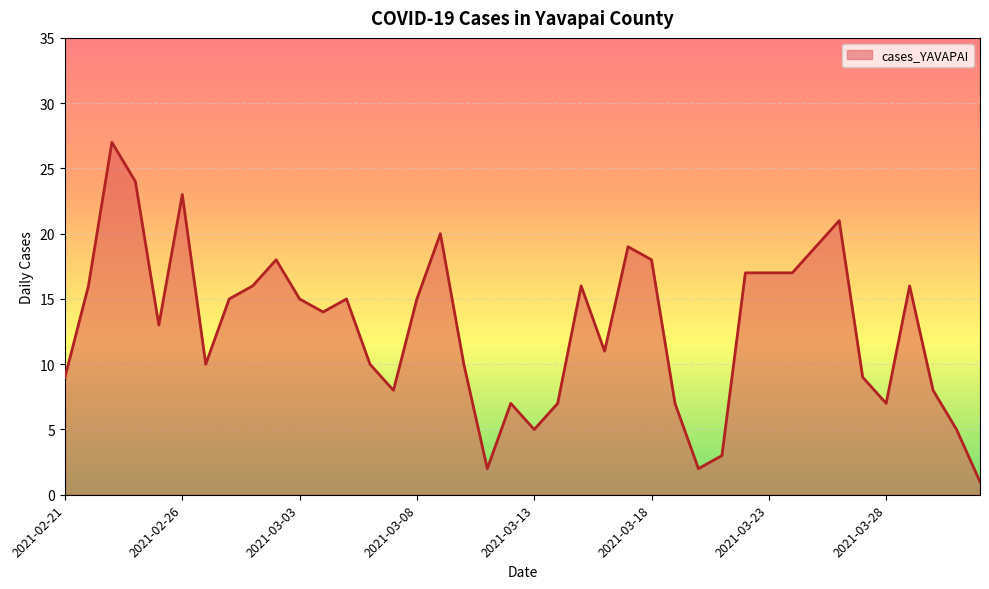

What is the difference between the maximum and minimum values?

26